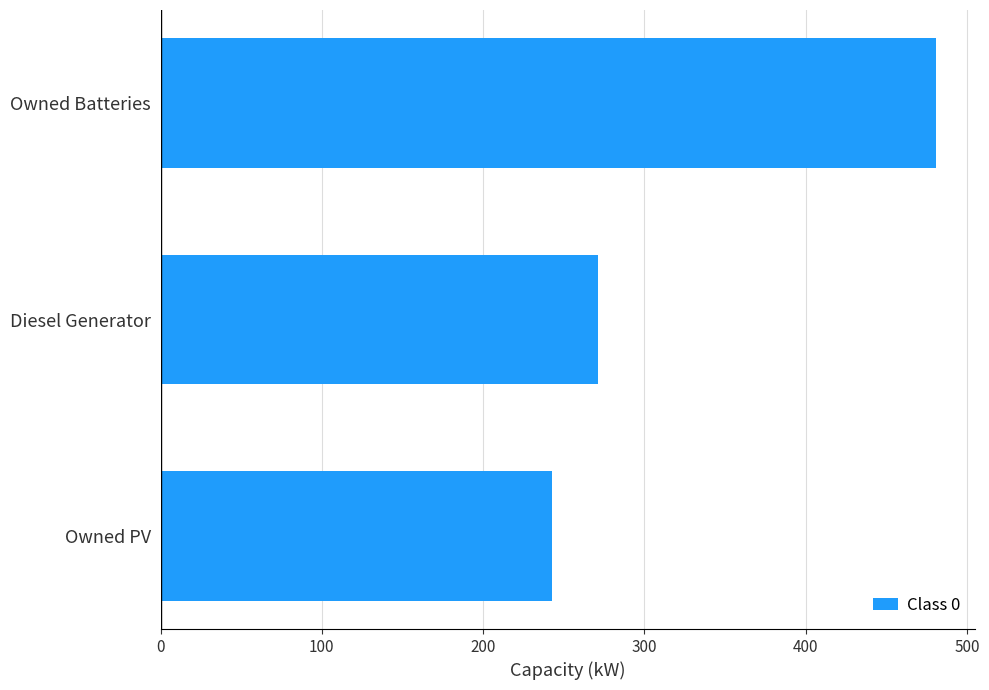

Is it true that the value at Owned PV is 243.0?

True